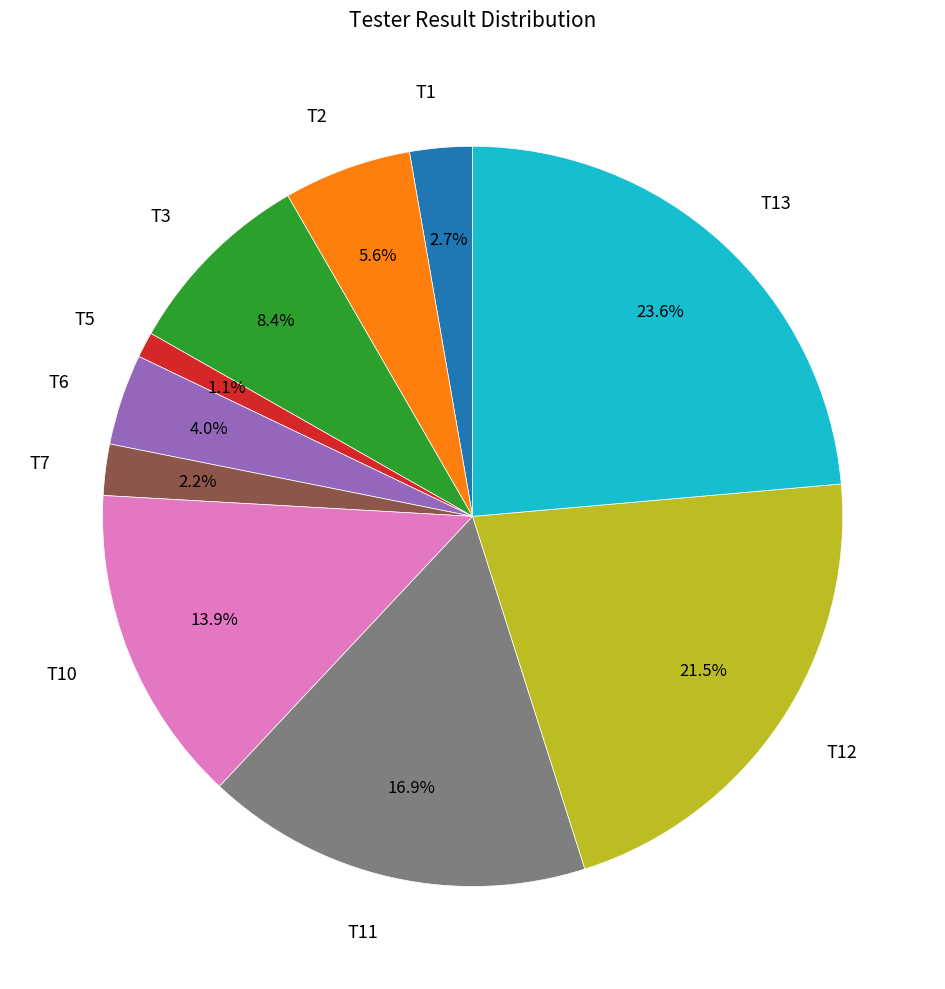

How many segments does this pie chart have?

10